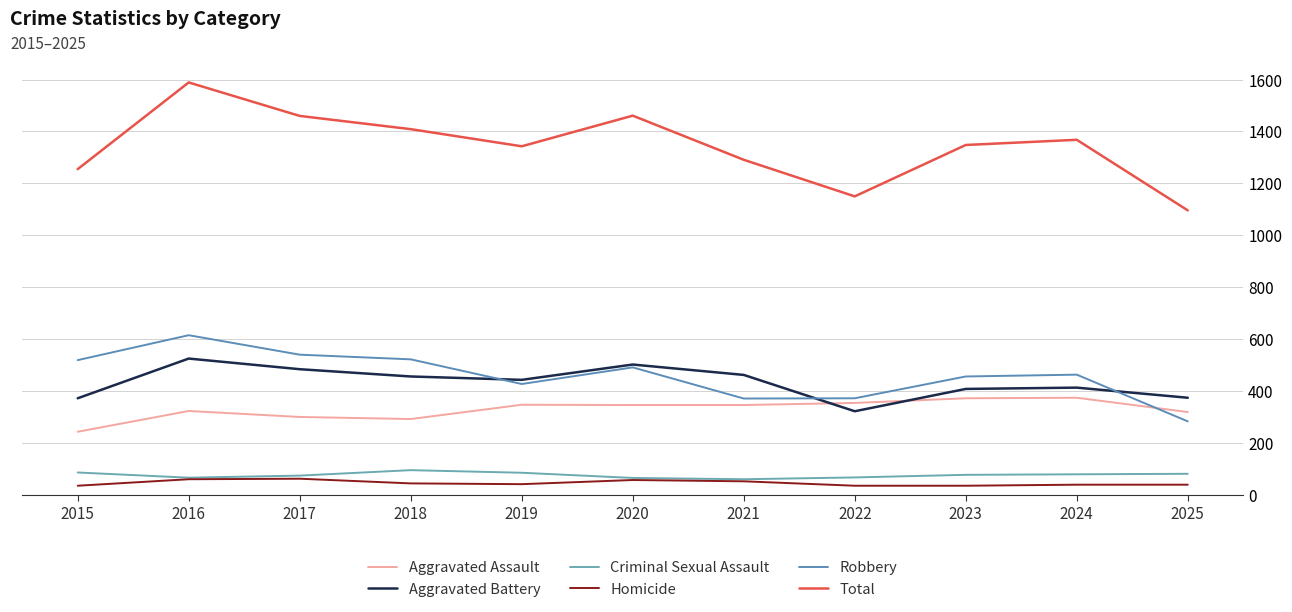

Which has a higher value, 2019 or 2016?

2019